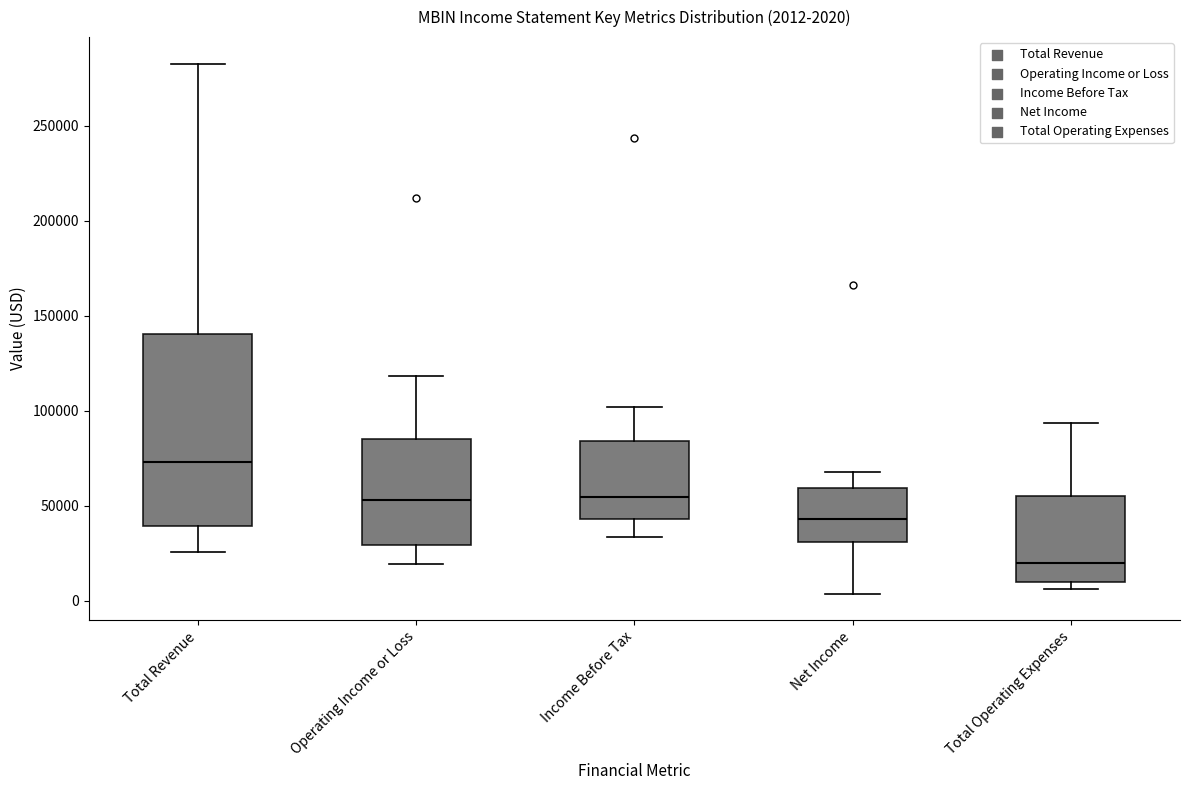

Comparing the boxes themselves (not the whiskers), which one is the tallest?

Total Revenue